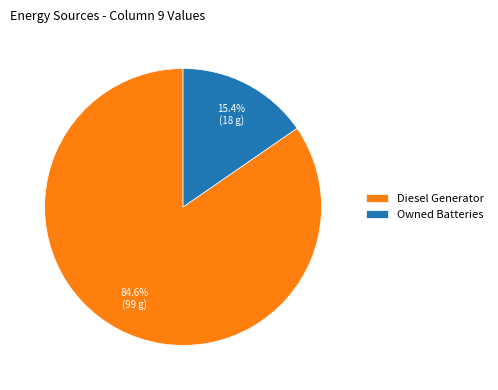

Which category accounts for the majority?

Diesel Generator